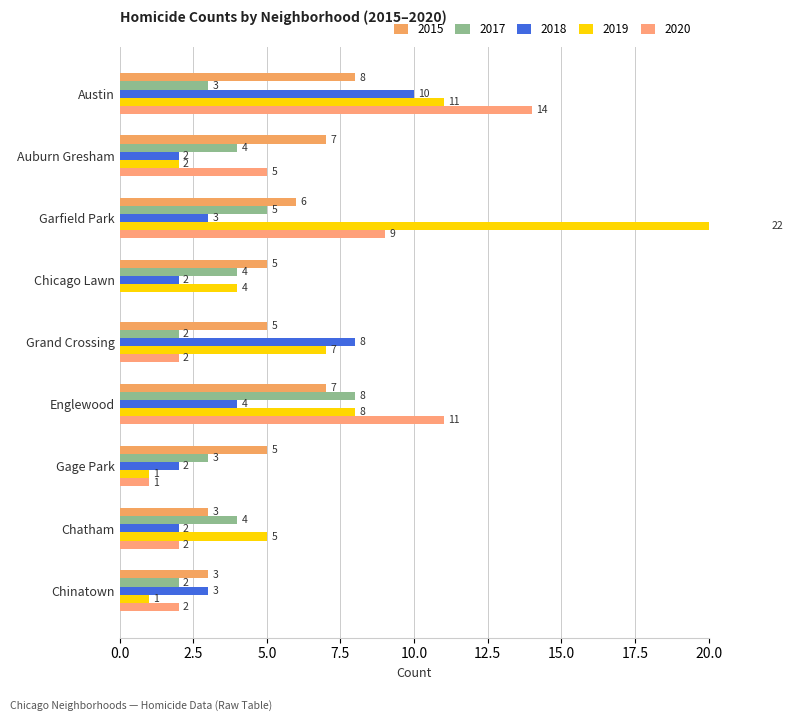

Which series has the widest spread of values?

2019